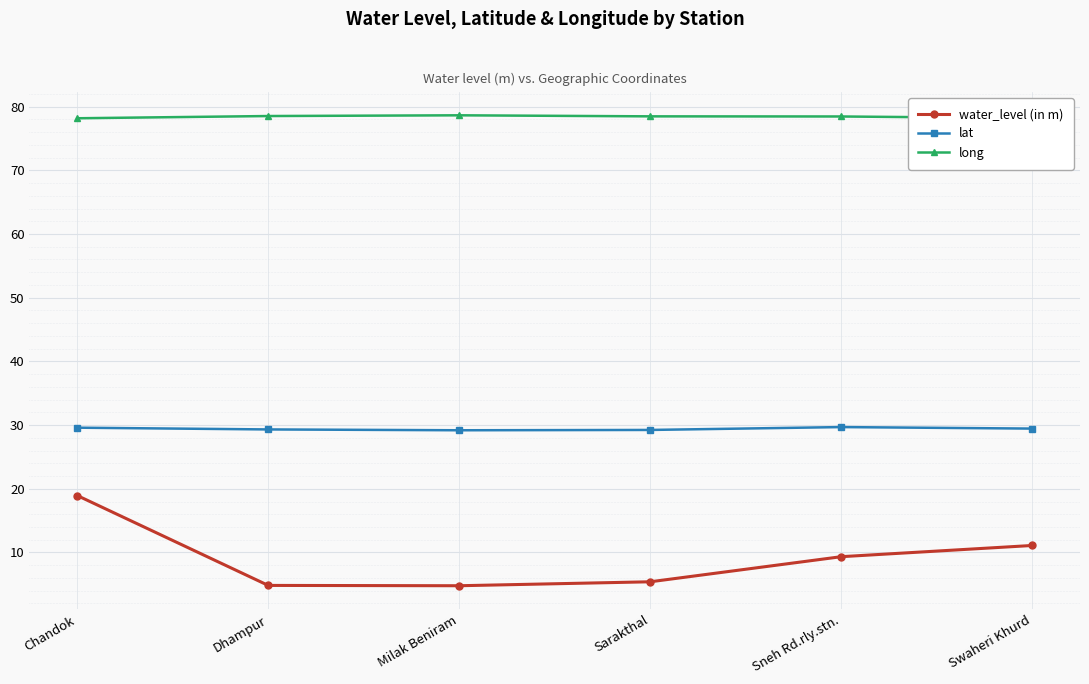

Does the chart display data point markers on the line(s)?

Yes